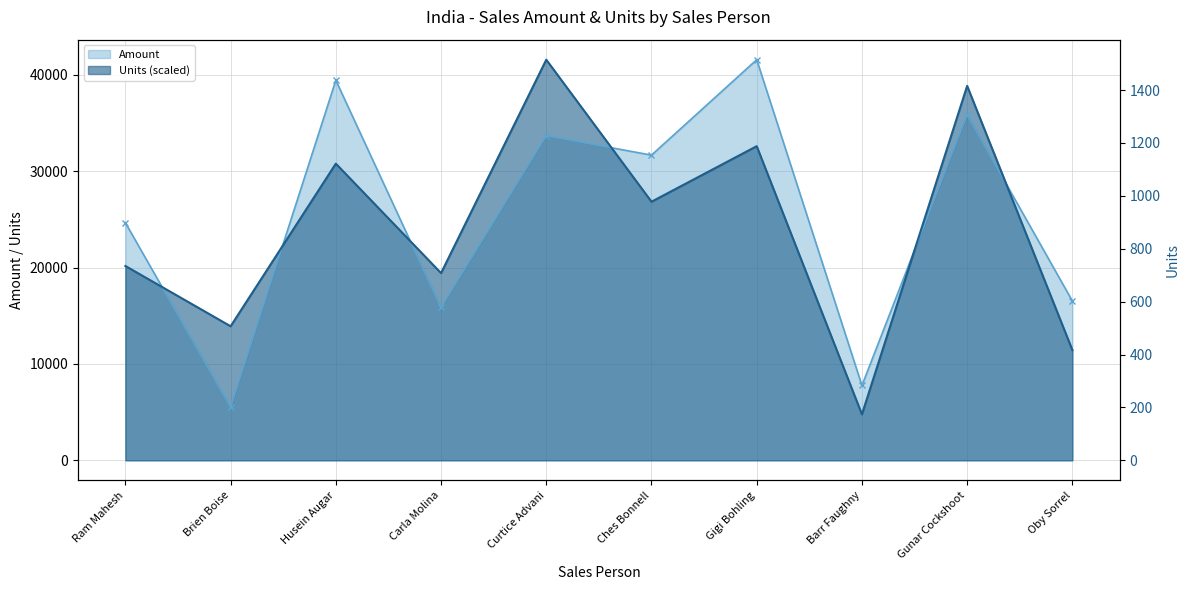

How many data points in Amount are less than 31661?

5